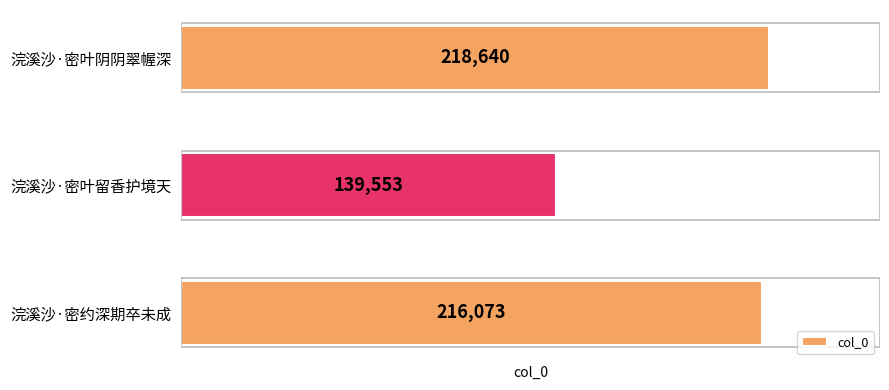

Approximately how many times larger is the value at 浣溪沙·密叶留香护境天 compared to 浣溪沙·密叶阴阴翠幄深?

0.6